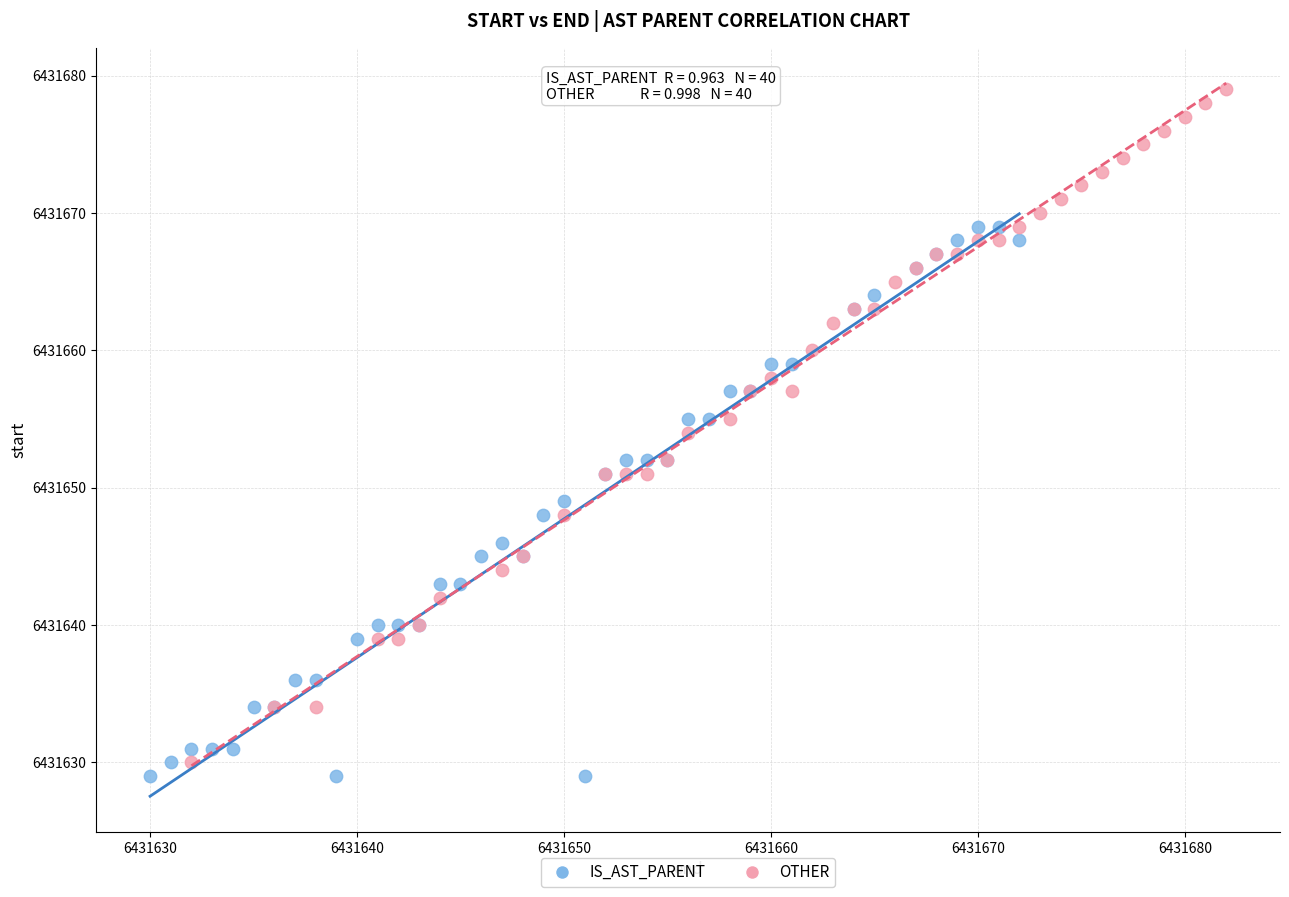

Which series has the largest Y range (max minus min)?

OTHER